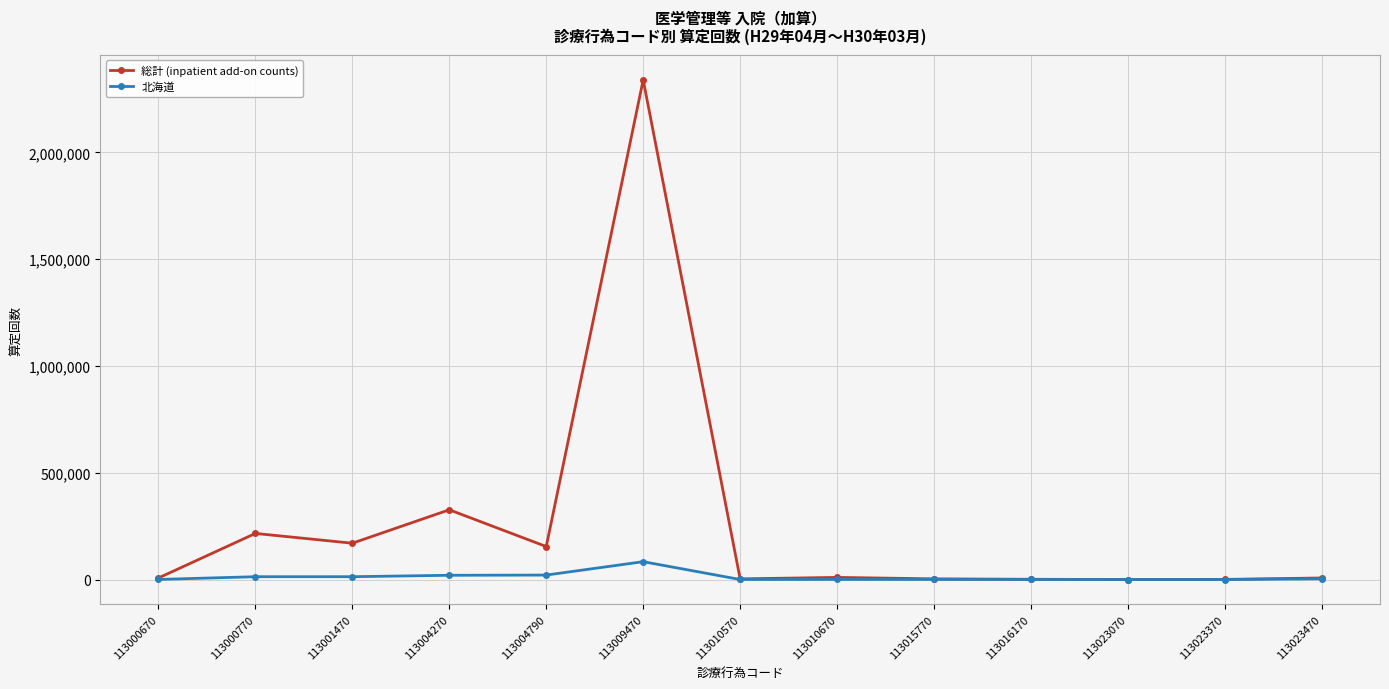

What is the spread (max minus min) of values at 113010670?

9591